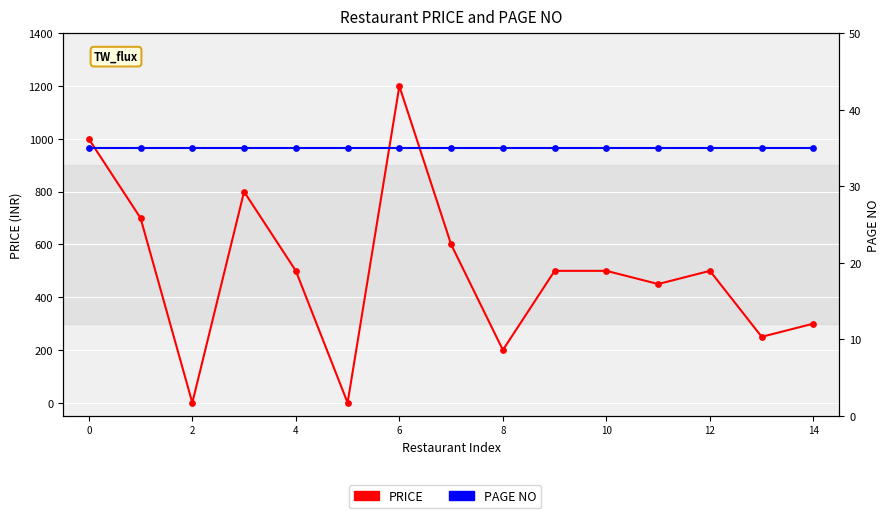

Which series contains the highest Y value?

PRICE